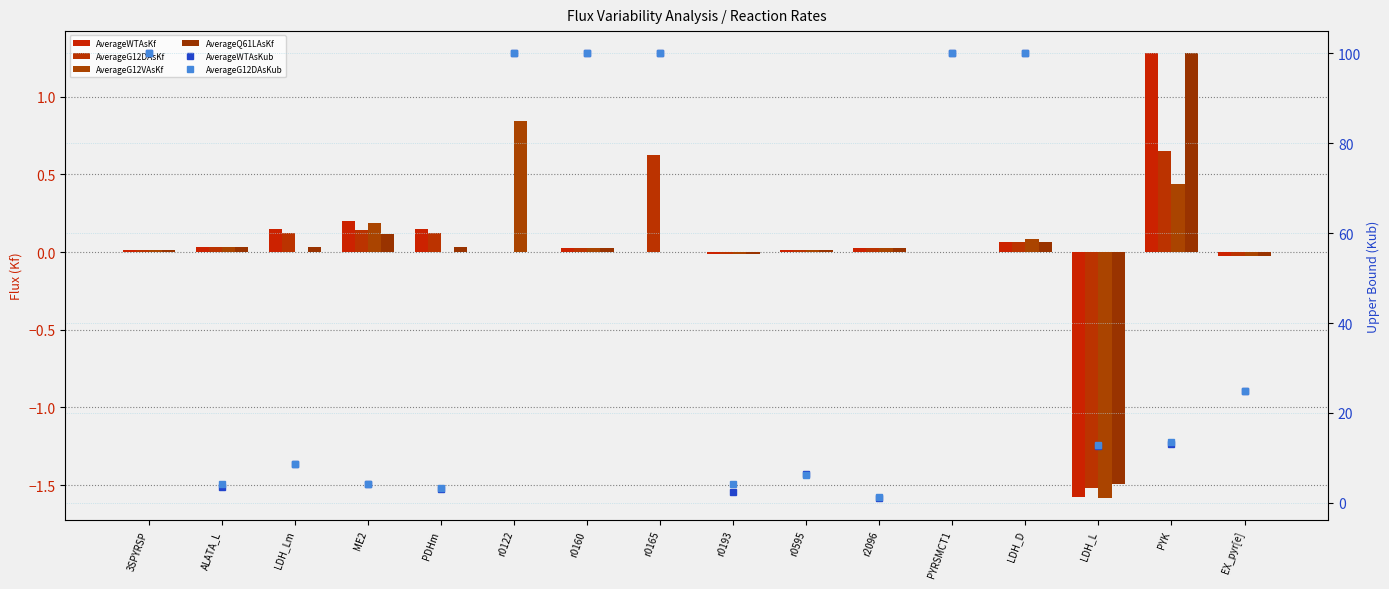

True or false: AverageG12VAsKf has a value of 1.7 at r0165.

False